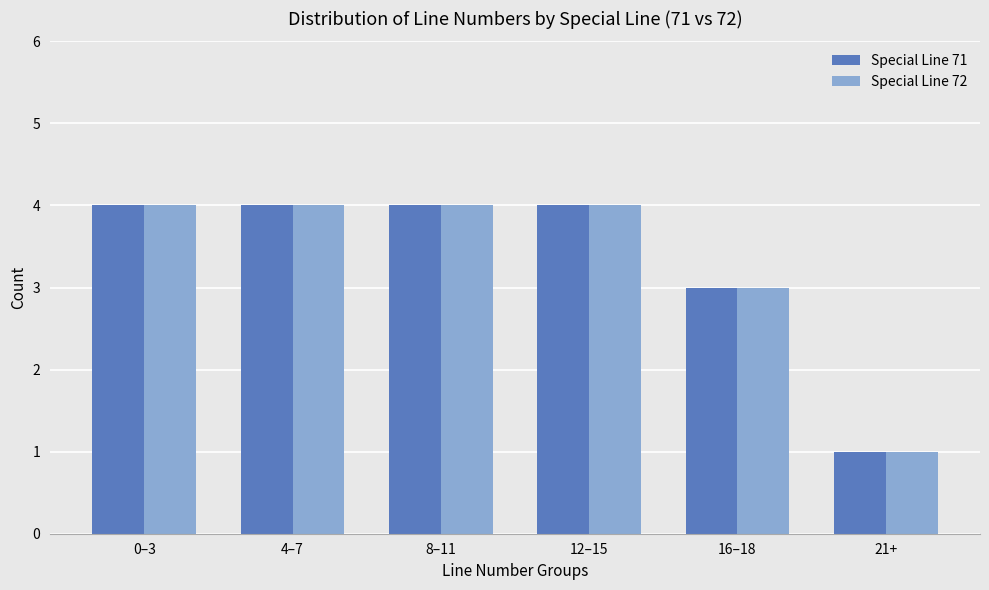

What is the maximum value for Special Line 72?

4